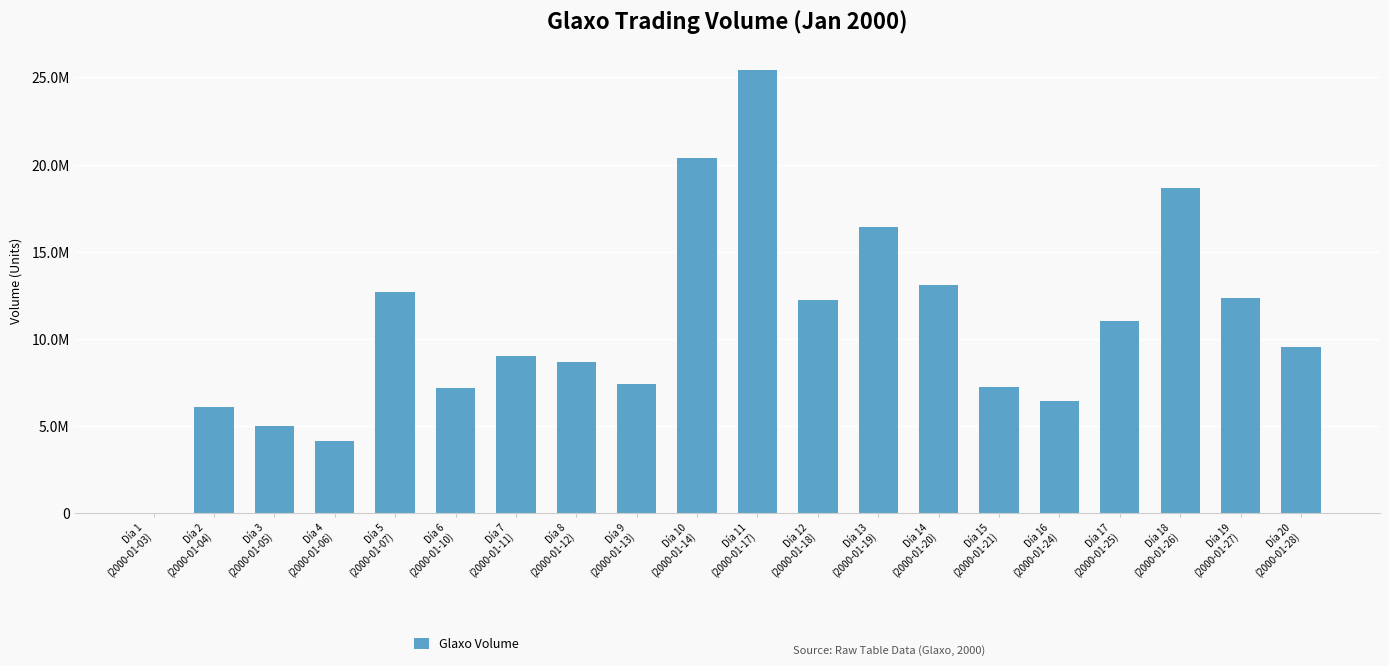

What position from the right is Día 14
(2000-01-20)?

7